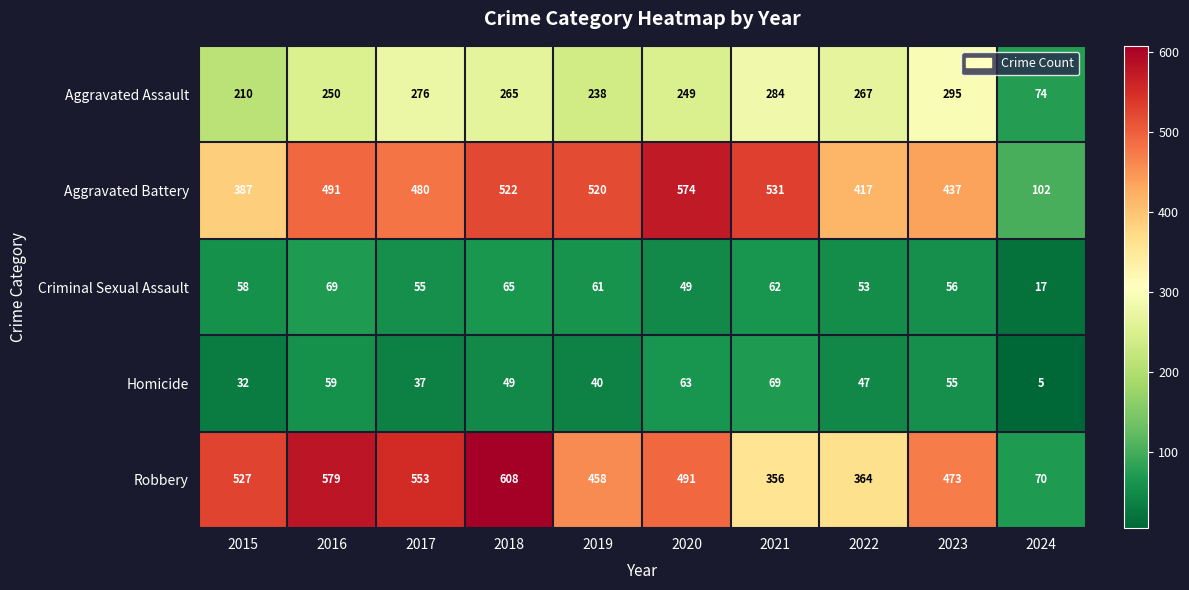

Rank the categories by Aggravated Battery value from highest to lowest.

2020, 2021, 2018, 2019, 2016, 2017, 2023, 2022, 2015, 2024